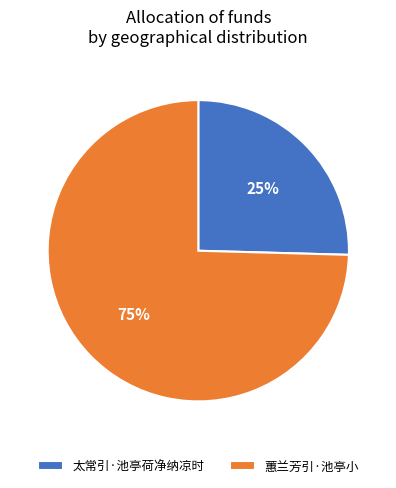

Is the sum of 太常引·池亭荷净纳凉时 and 蕙兰芳引·池亭小 greater than half?

Yes